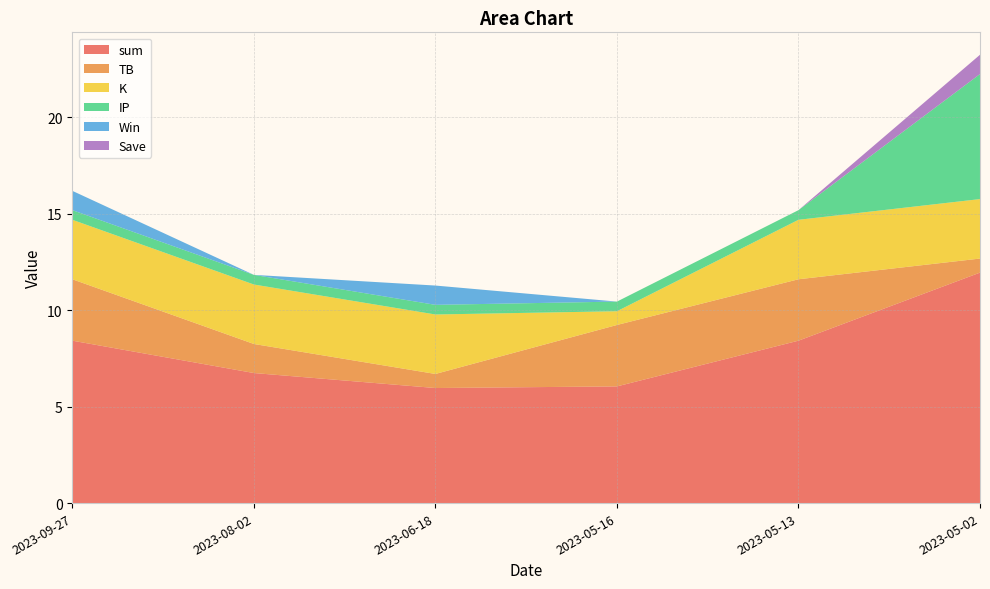

Reading right to left, what are all the values shown in this chart?

sum: 11.9	8.4	6.0	6.0	6.7	8.4
TB: 0.7	3.2	3.2	0.7	1.5	3.2
K: 3.1	3.1	0.7	3.1	3.1	3.1
IP: 6.5	0.5	0.5	0.5	0.5	0.5
Win: 0.0	0.0	0.0	1.0	0.0	1.0
Save: 1.0	0.0	0.0	0.0	0.0	0.0